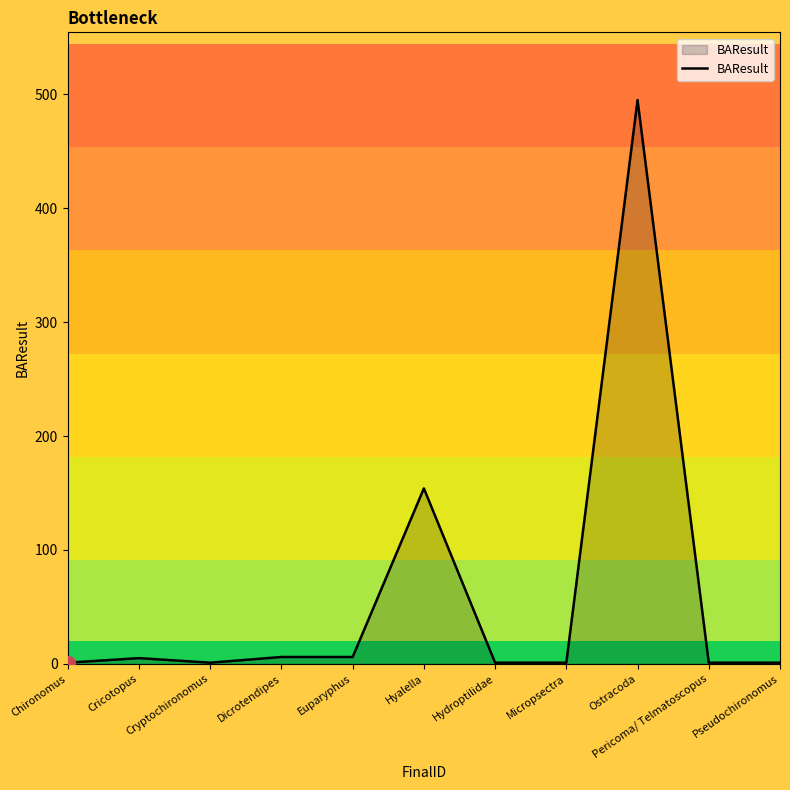

True or false: the data shows 1 at Pericoma/ Telmatoscopus.

True